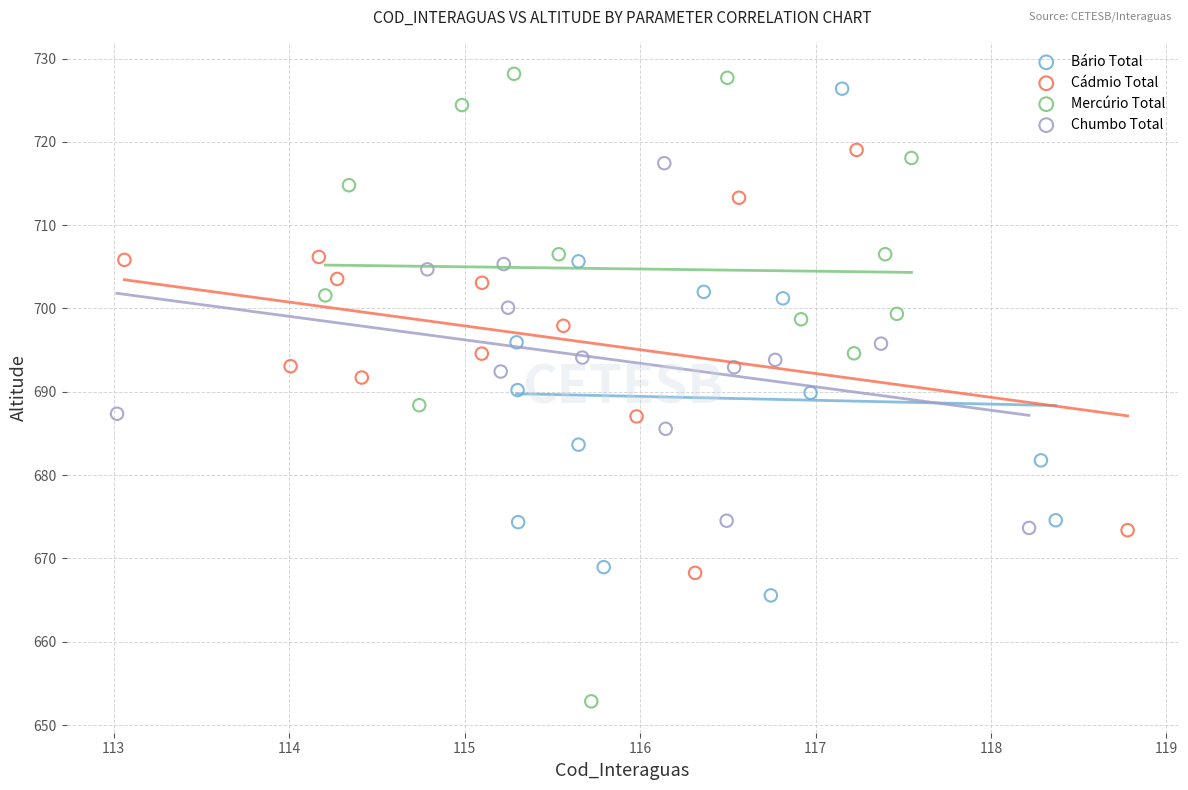

Which series reaches the minimum Y coordinate?

Mercúrio Total